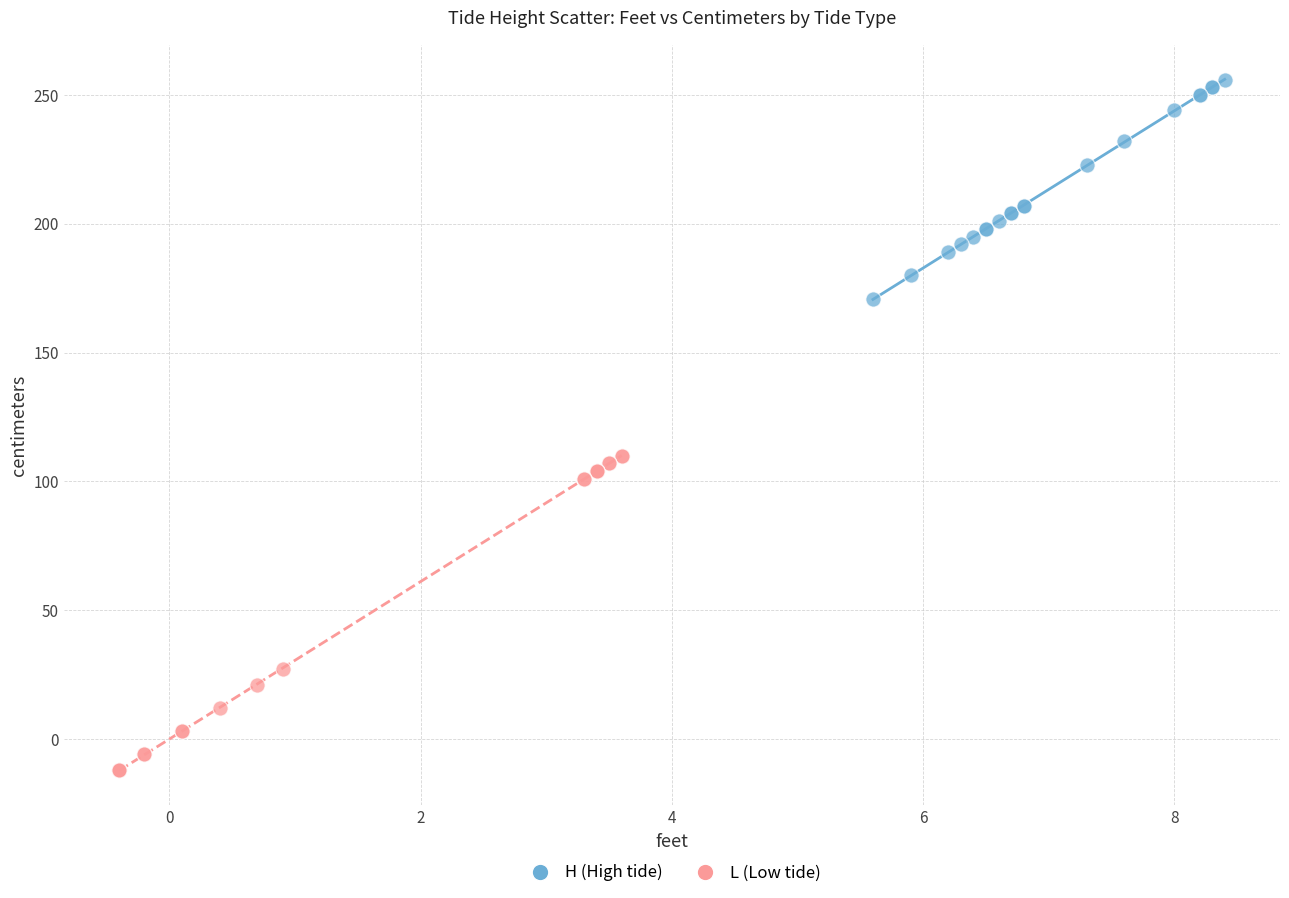

Which series has the largest Y range (max minus min)?

L (Low tide)